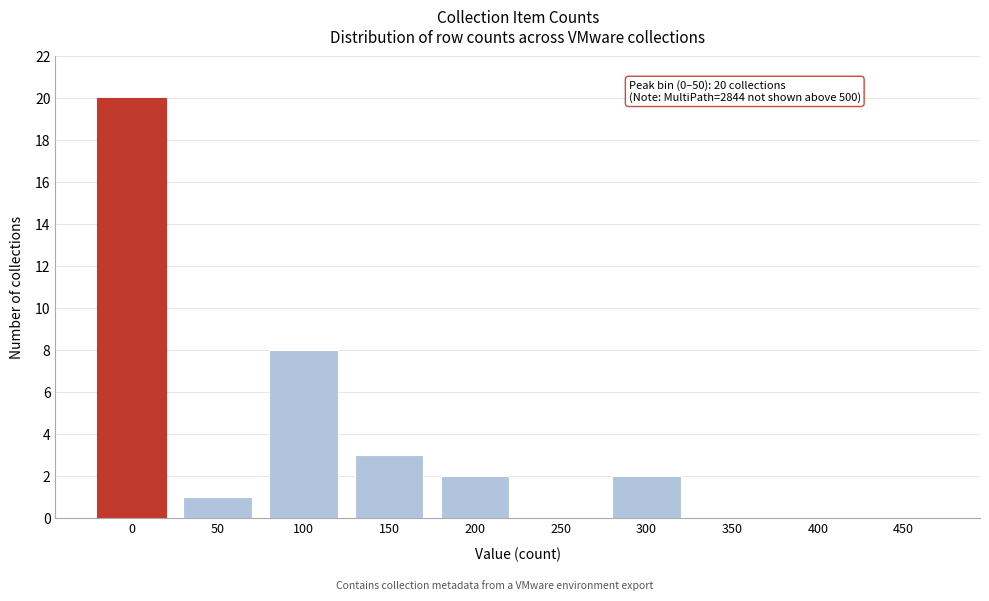

Reading left to right, extract all data points from this chart.

0=20	50=1	100=8	150=3	200=2	250=0	300=2	350=0	400=0	450=0